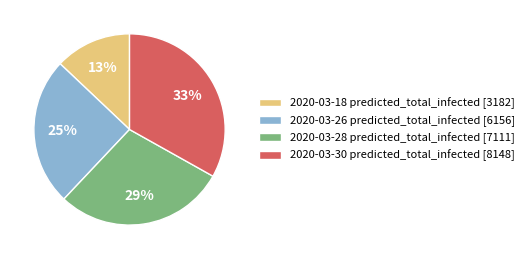

Rank the categories by value from lowest to highest.

2020-03-18, 2020-03-26, 2020-03-28, 2020-03-30